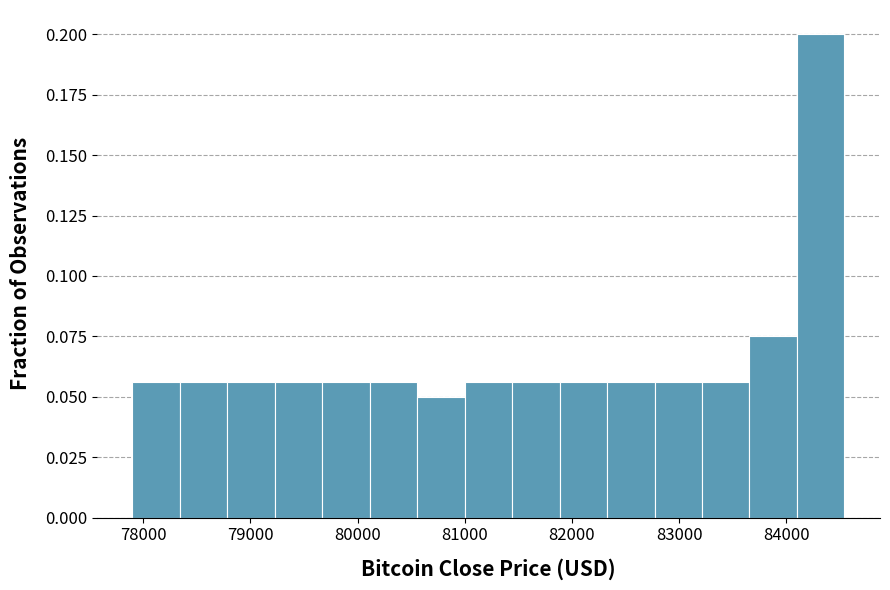

Reading left to right, transcribe this chart: for each bar, give the range it covers on the x-axis and its height. Neither the bar edges nor the heights are printed on the chart, so give them approximately, as read against the axes.

77900 to 78300: 0.055
78300 to 78800: 0.055
78800 to 79200: 0.055
79200 to 79700: 0.055
79700 to 80100: 0.055
80100 to 80600: 0.055
80600 to 81000: 0.050
81000 to 81400: 0.055
81400 to 81900: 0.055
81900 to 82300: 0.055
82300 to 82800: 0.055
82800 to 83200: 0.055
83200 to 83700: 0.055
83700 to 84100: 0.075
84100 to 84500: 0.200